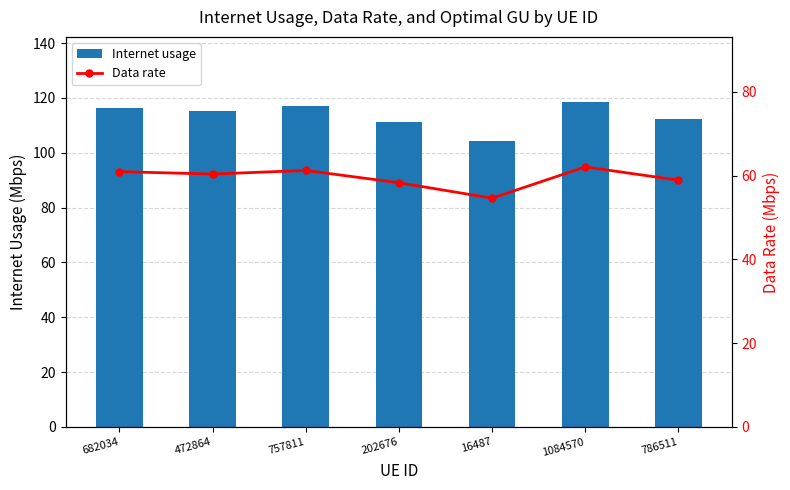

What is the total value across all series at 202676?

169.6